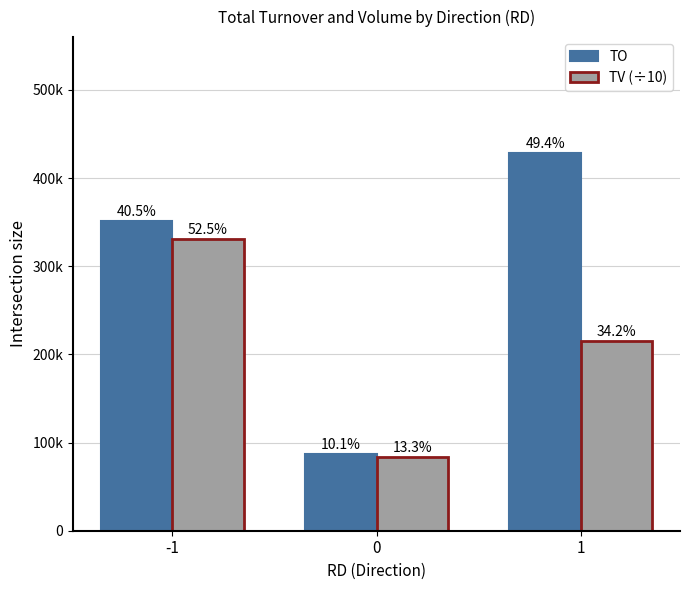

What are all the series names shown in the legend?

TO, TV (÷10)